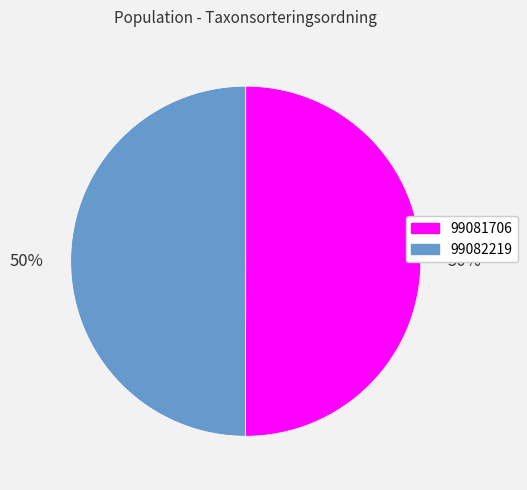

The 99081706 slice represents 50% of the pie. True or false?

True